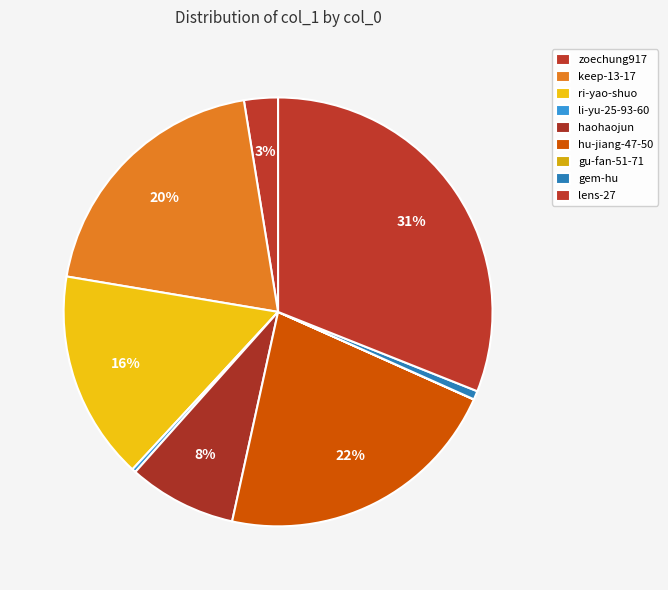

To the nearest percent, what percentage of the pie is keep-13-17?

20%